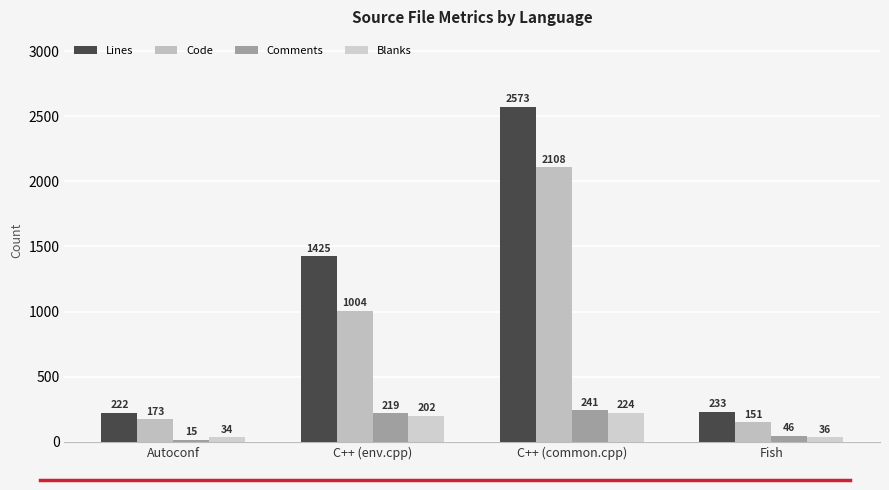

Reading left to right, extract all data points from this chart.

Lines: Autoconf=222	C++ (env.cpp)=1425	C++ (common.cpp)=2573	Fish=233
Code: Autoconf=173	C++ (env.cpp)=1004	C++ (common.cpp)=2108	Fish=151
Comments: Autoconf=15	C++ (env.cpp)=219	C++ (common.cpp)=241	Fish=46
Blanks: Autoconf=34	C++ (env.cpp)=202	C++ (common.cpp)=224	Fish=36